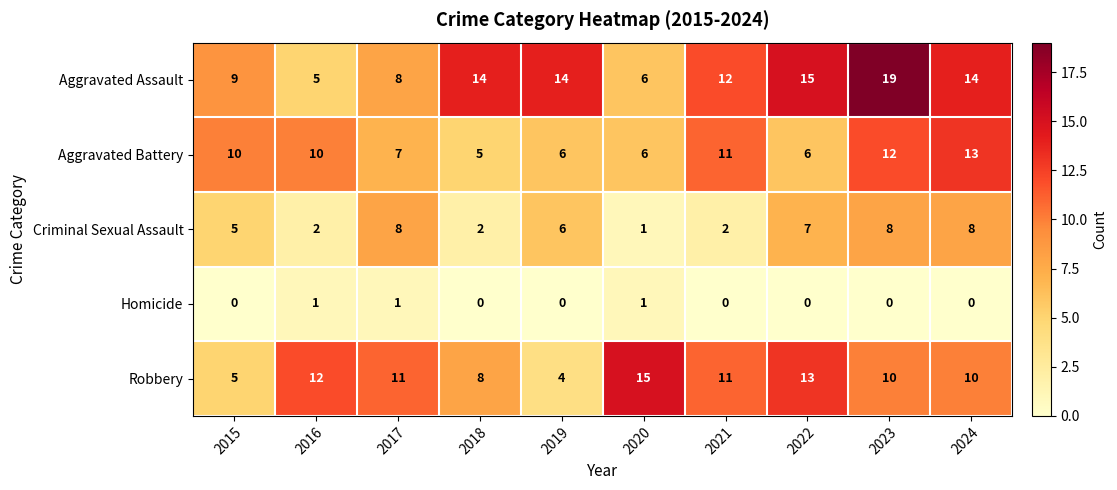

How many series are shown in this chart?

5